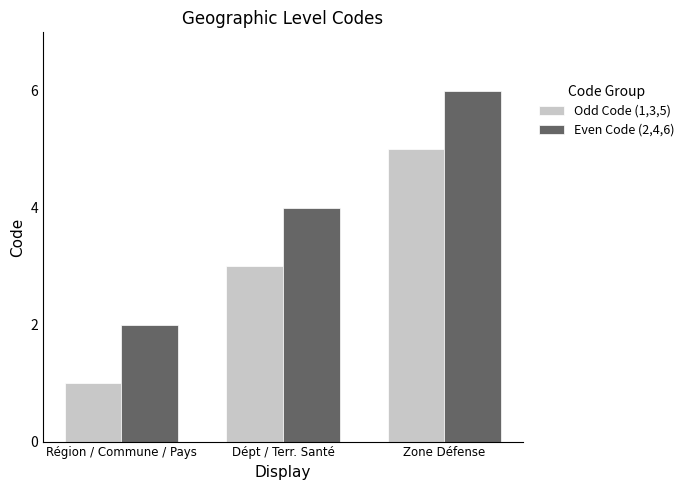

The Even Code (2,4,6) series shows 3 at Zone Défense. True or false?

False